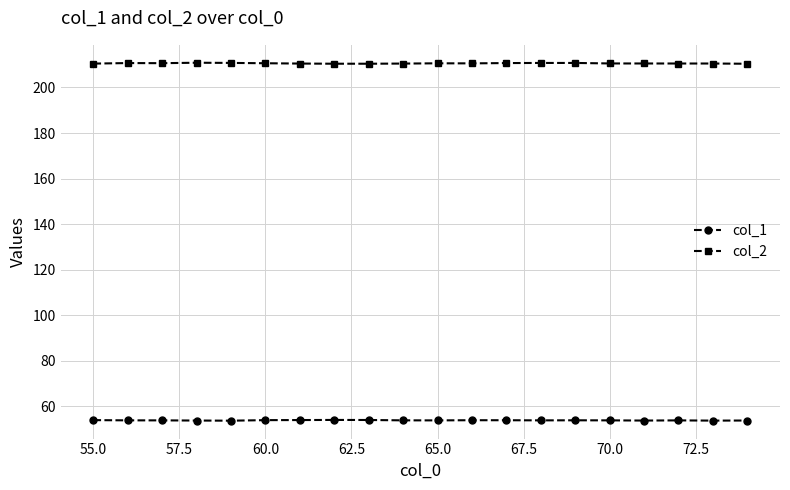

What is the minimum value shown in the chart?

53.8